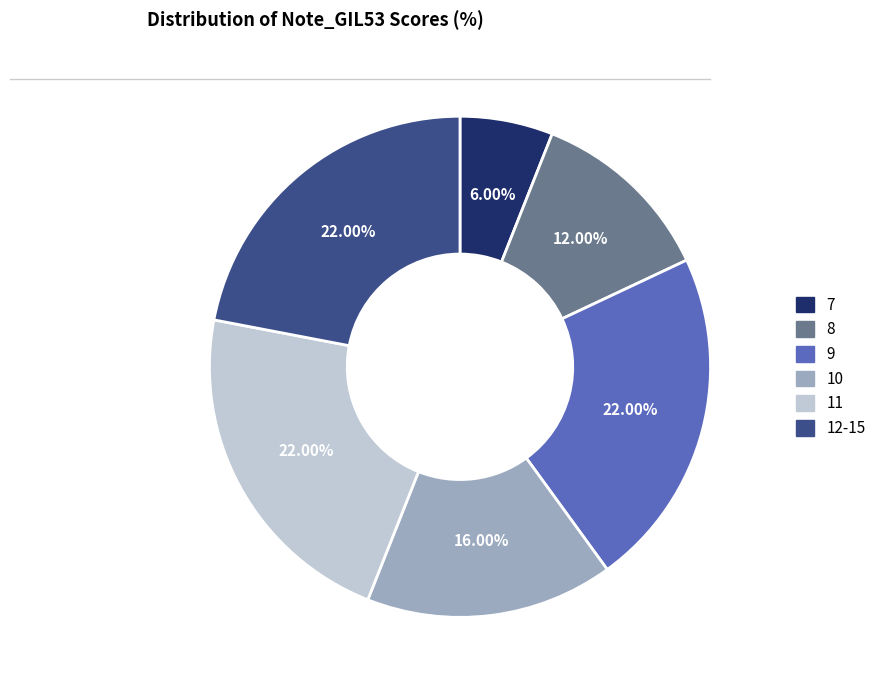

Count the number of slices in the pie.

6